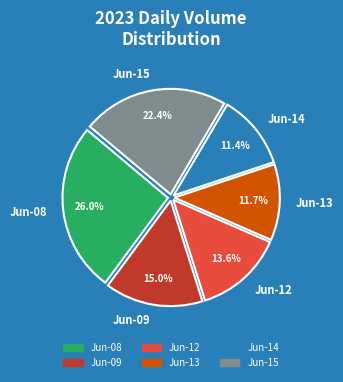

Is there any slice that represents more than half of the pie?

No